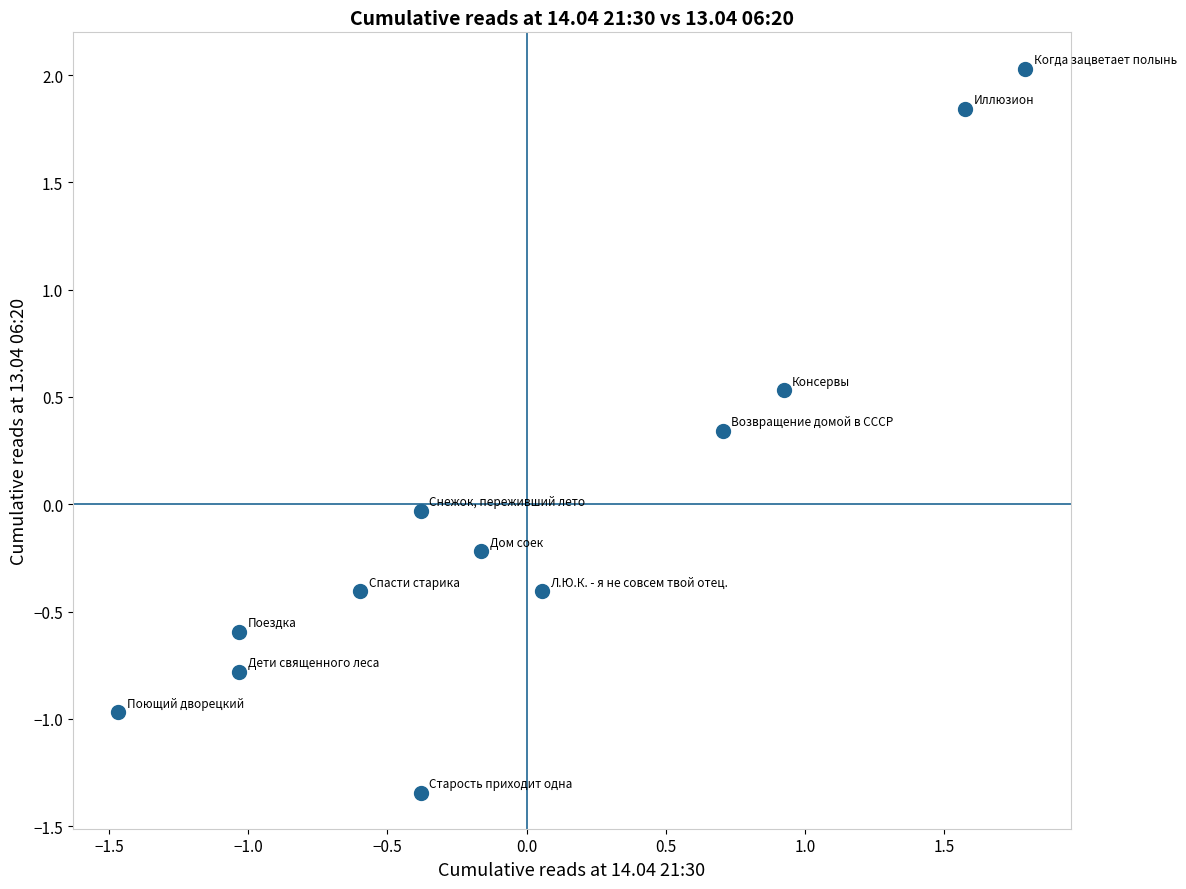

What is the range of X values (max minus min)?

3.3